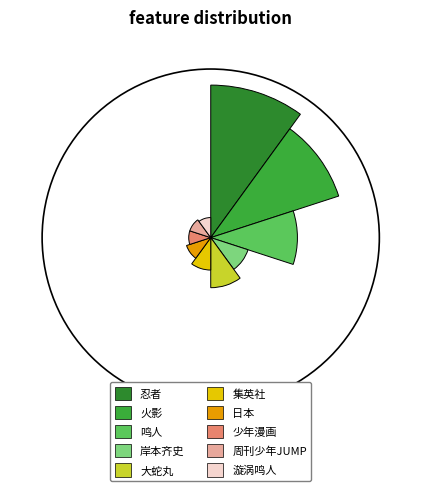

Is it true that 漩涡鸣人 is 1% of the pie?

True